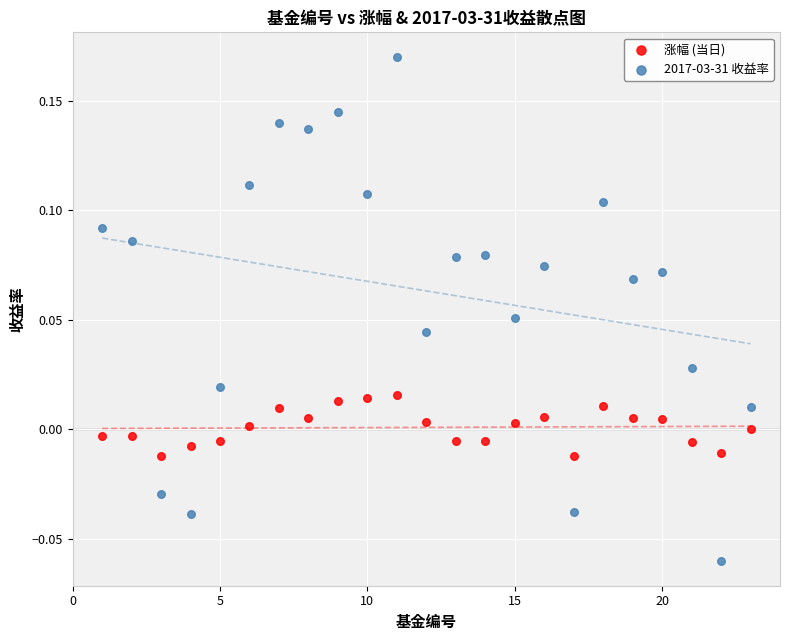

Which series has the widest spread of Y values?

2017-03-31 收益率